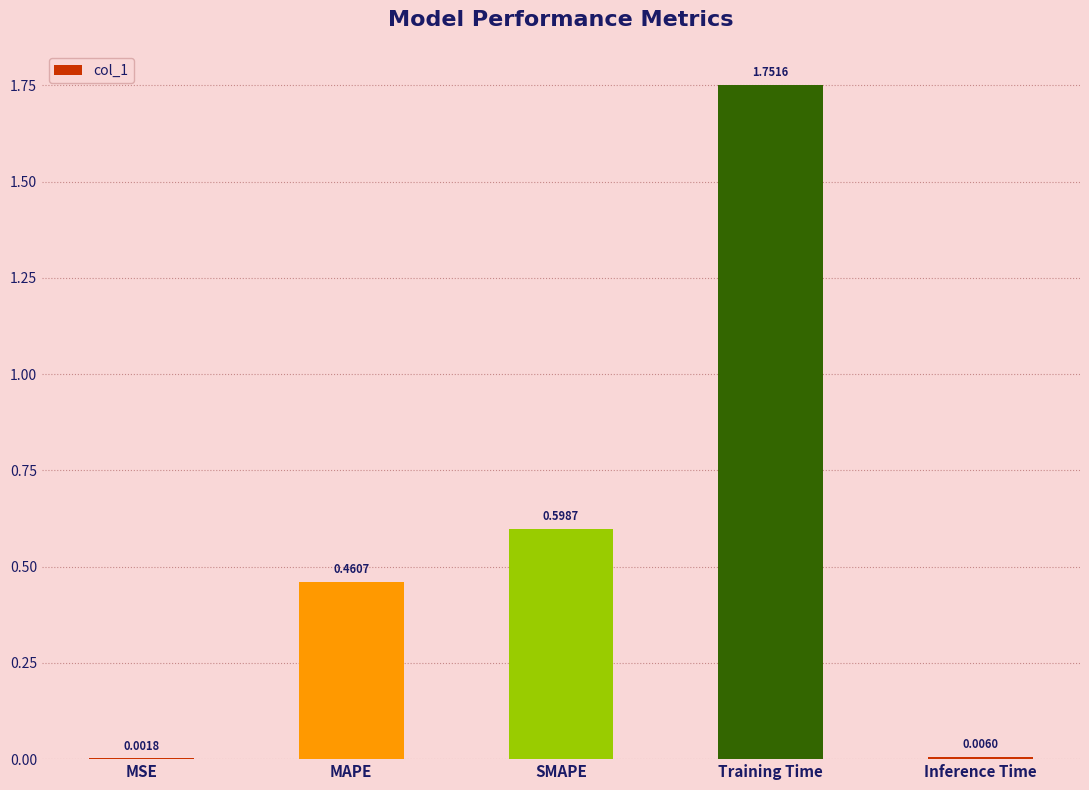

How many series are shown in this chart?

1